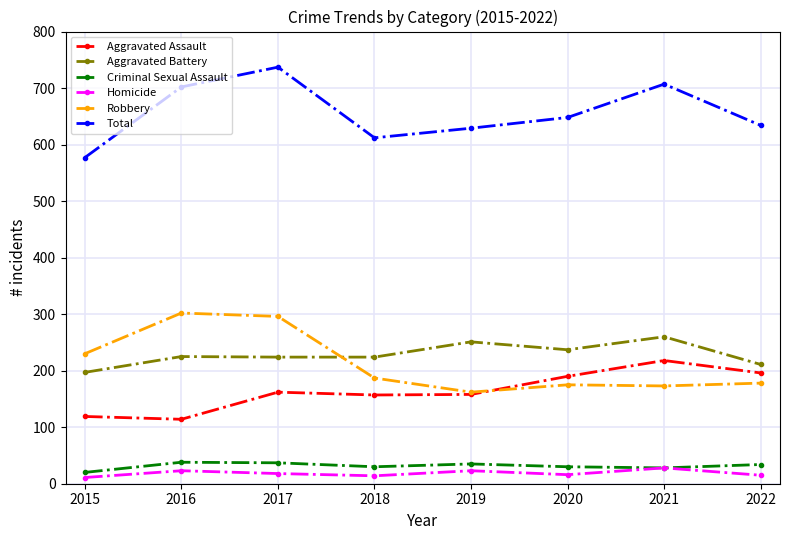

What is the sum of all Homicide values?

148